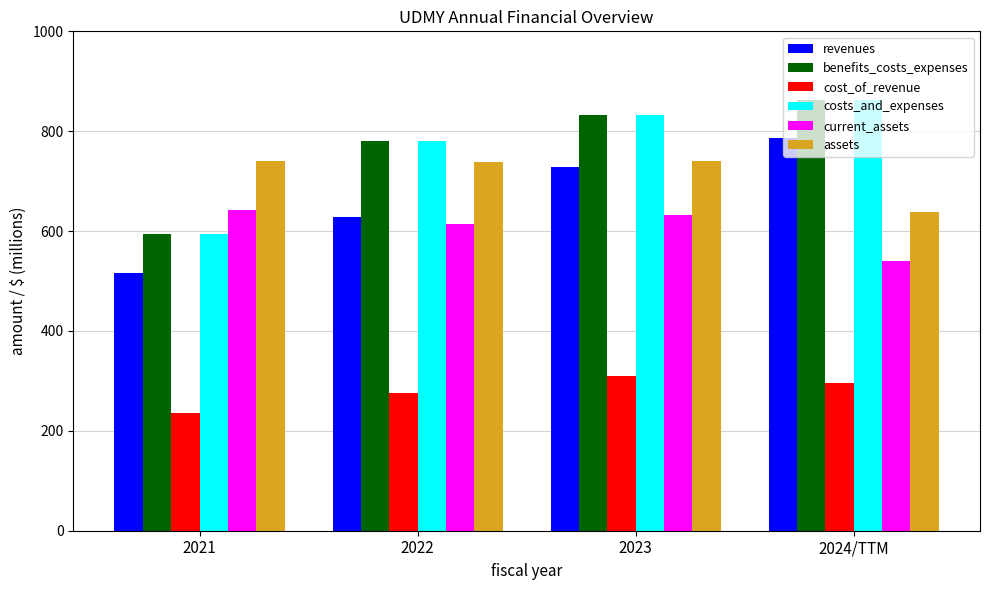

Does the chart contain any negative values?

No